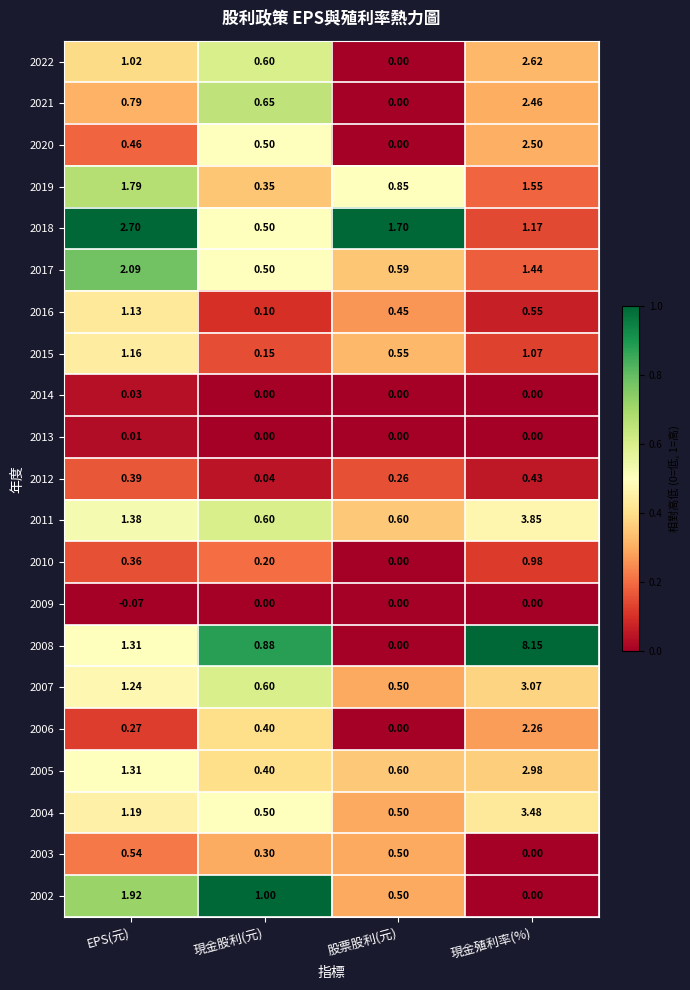

At which category is the sum across all series the highest?

現金殖利率(%)